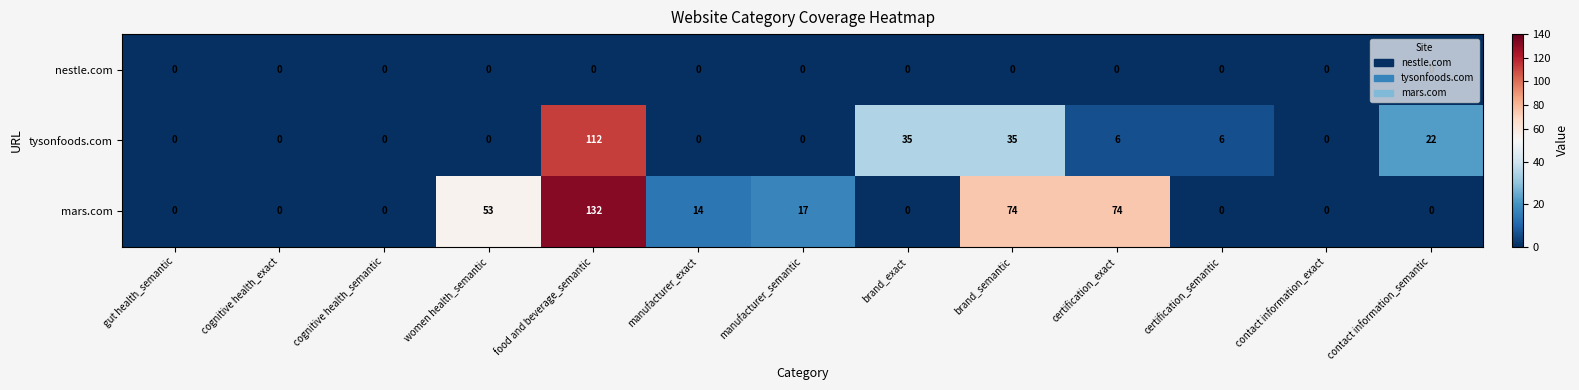

What is the difference between the tysonfoods.com values at manufacturer_exact and contact information_semantic?

22